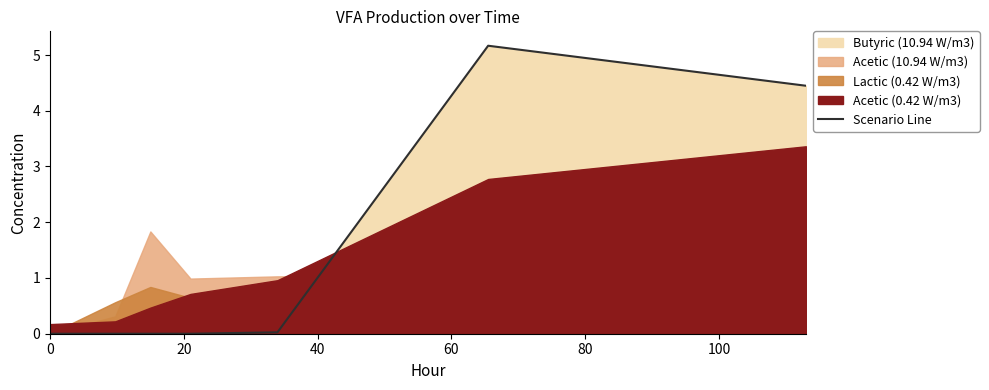

Count the number of categories in the chart.

7